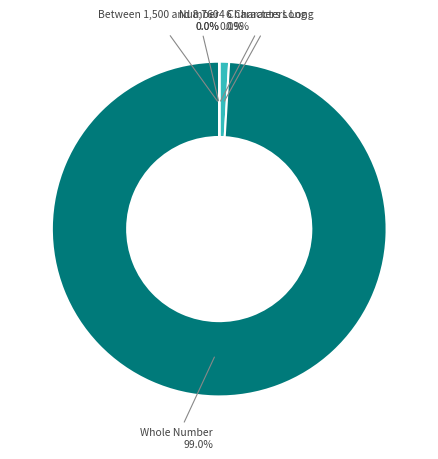

To the nearest percent, what is the difference between the largest and smallest slice percentages?

99%